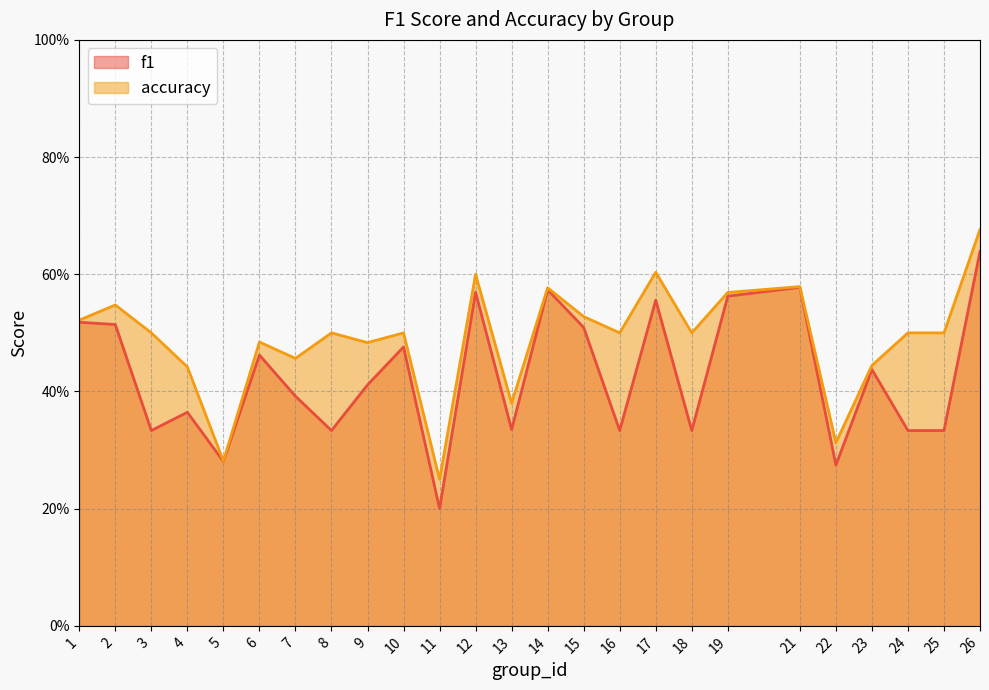

Reading left to right, list all the values displayed in this chart.

f1: 0.5	0.5	0.3	0.4	0.3	0.5	0.4	0.3	0.4	0.5	0.2	0.6	0.3	0.6	0.5	0.3	0.6	0.3	0.6	0.6	0.3	0.4	0.3	0.3	0.6
accuracy: 0.5	0.5	0.5	0.4	0.3	0.5	0.5	0.5	0.5	0.5	0.2	0.6	0.4	0.6	0.5	0.5	0.6	0.5	0.6	0.6	0.3	0.4	0.5	0.5	0.7